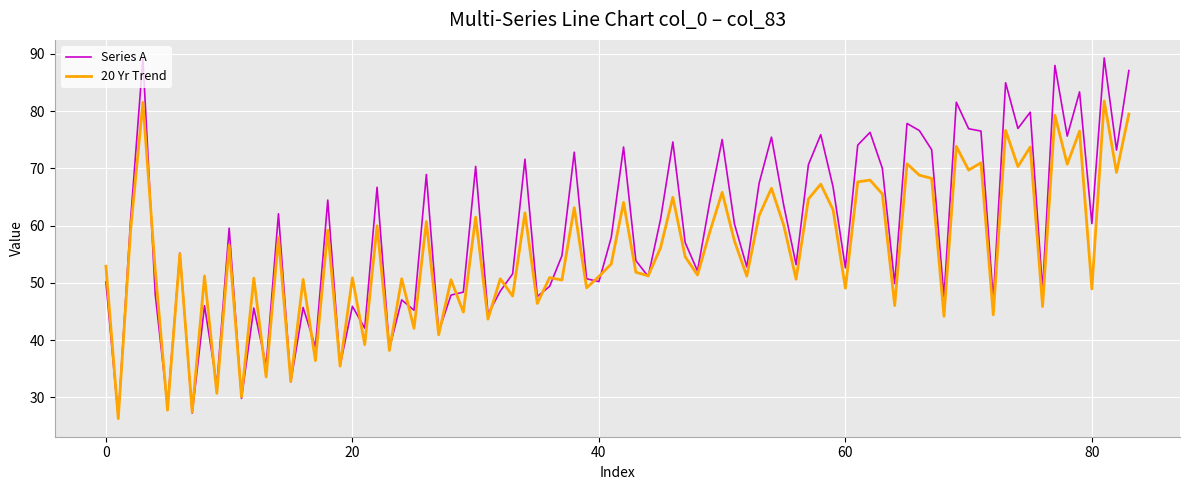

Rank the series by their average value, from lowest to highest.

20 Yr Trend, Series A